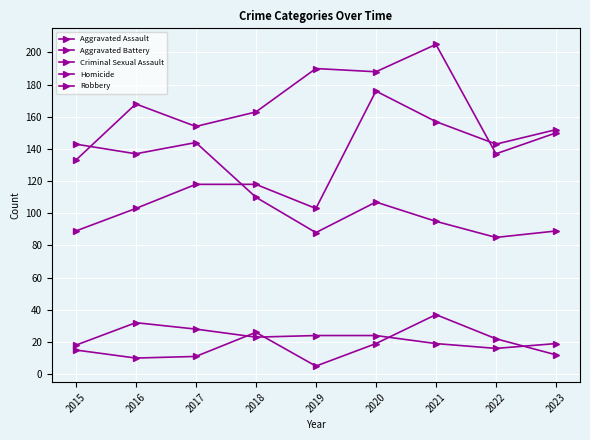

True or false: Robbery and Homicide cross at least once.

False